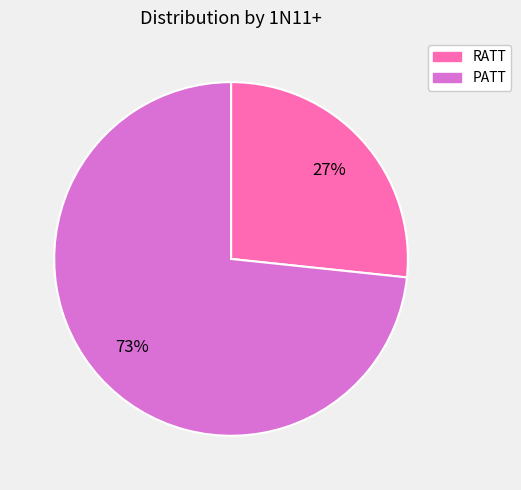

Which has a higher value, RATT or PATT?

PATT